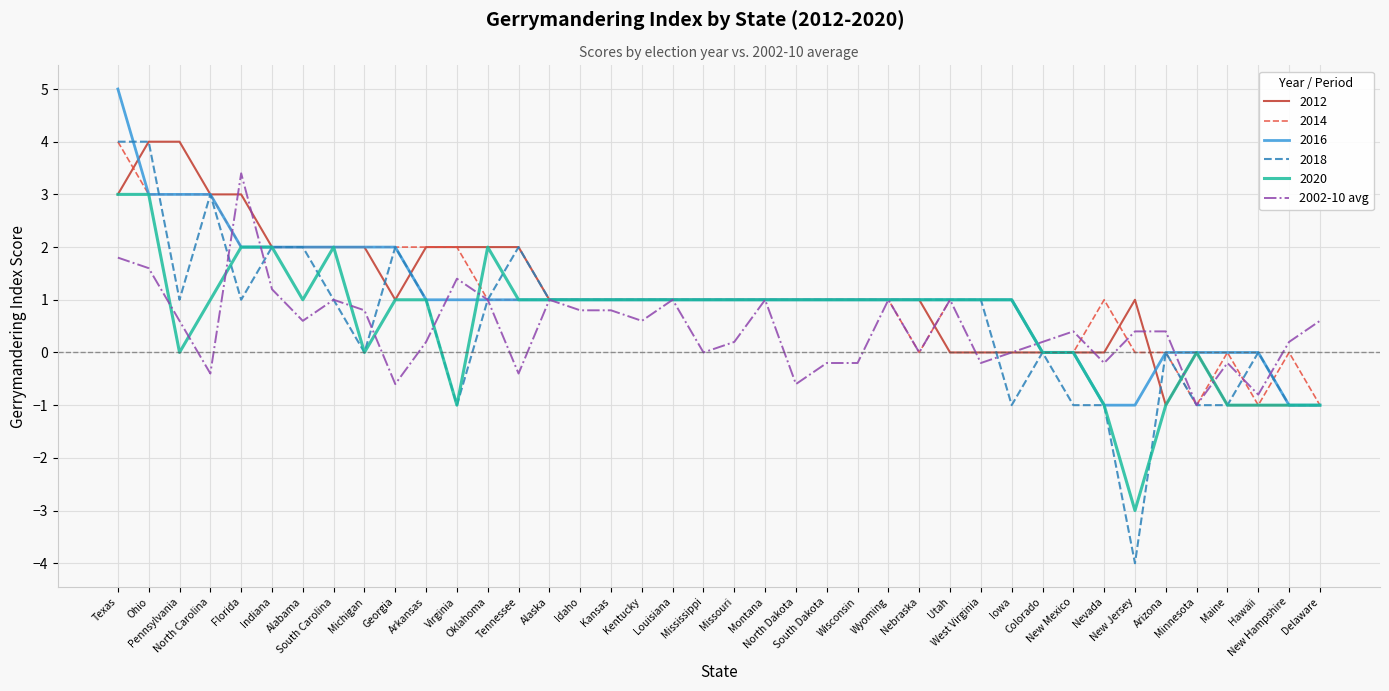

What is the greatest value displayed?

5.0